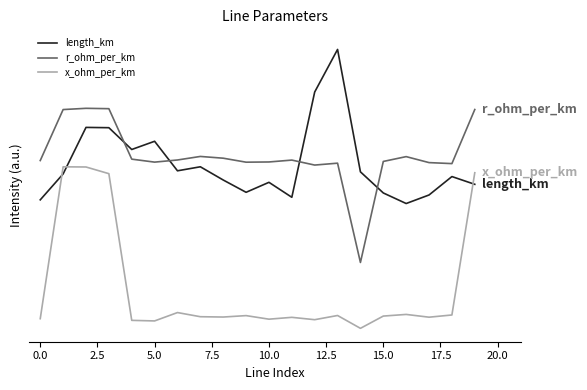

How many intersections are there between length_km and r_ohm_per_km?

4